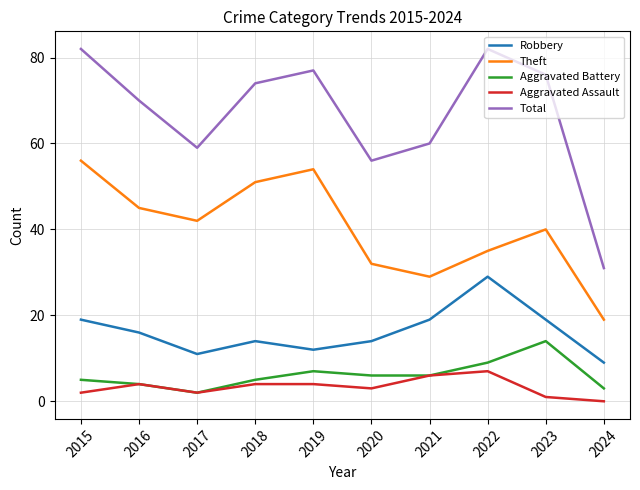

Which series has the largest total across all categories?

Total